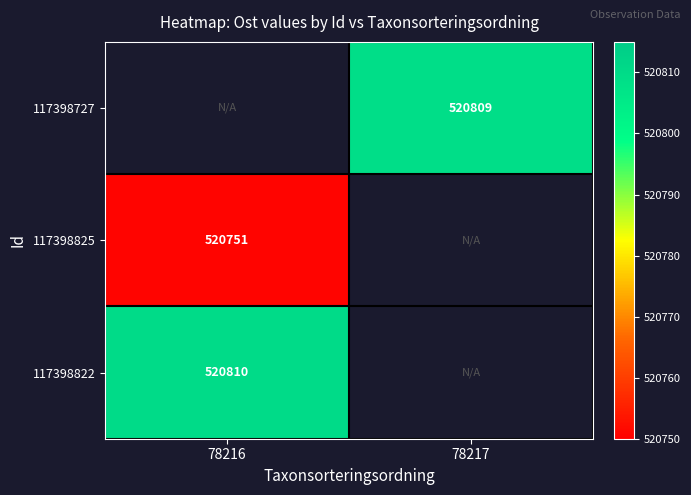

True or false: 117398822 has a value of 934051 at 78216.

False